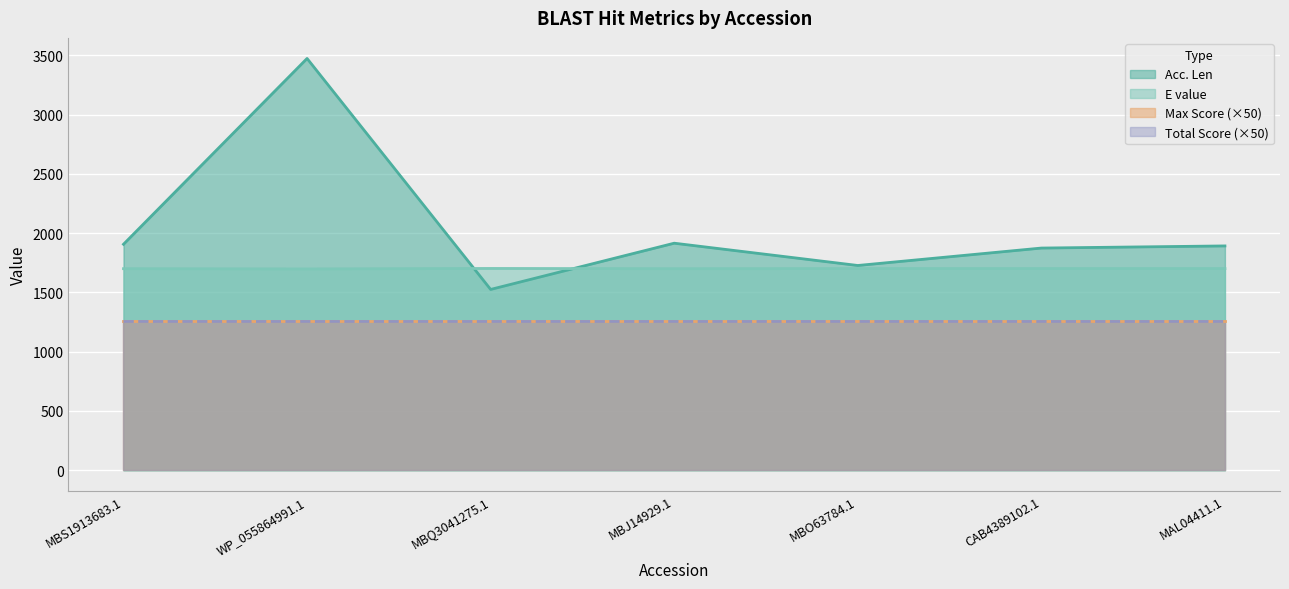

What is the difference between the maximum and second lowest values in the E value series?

2